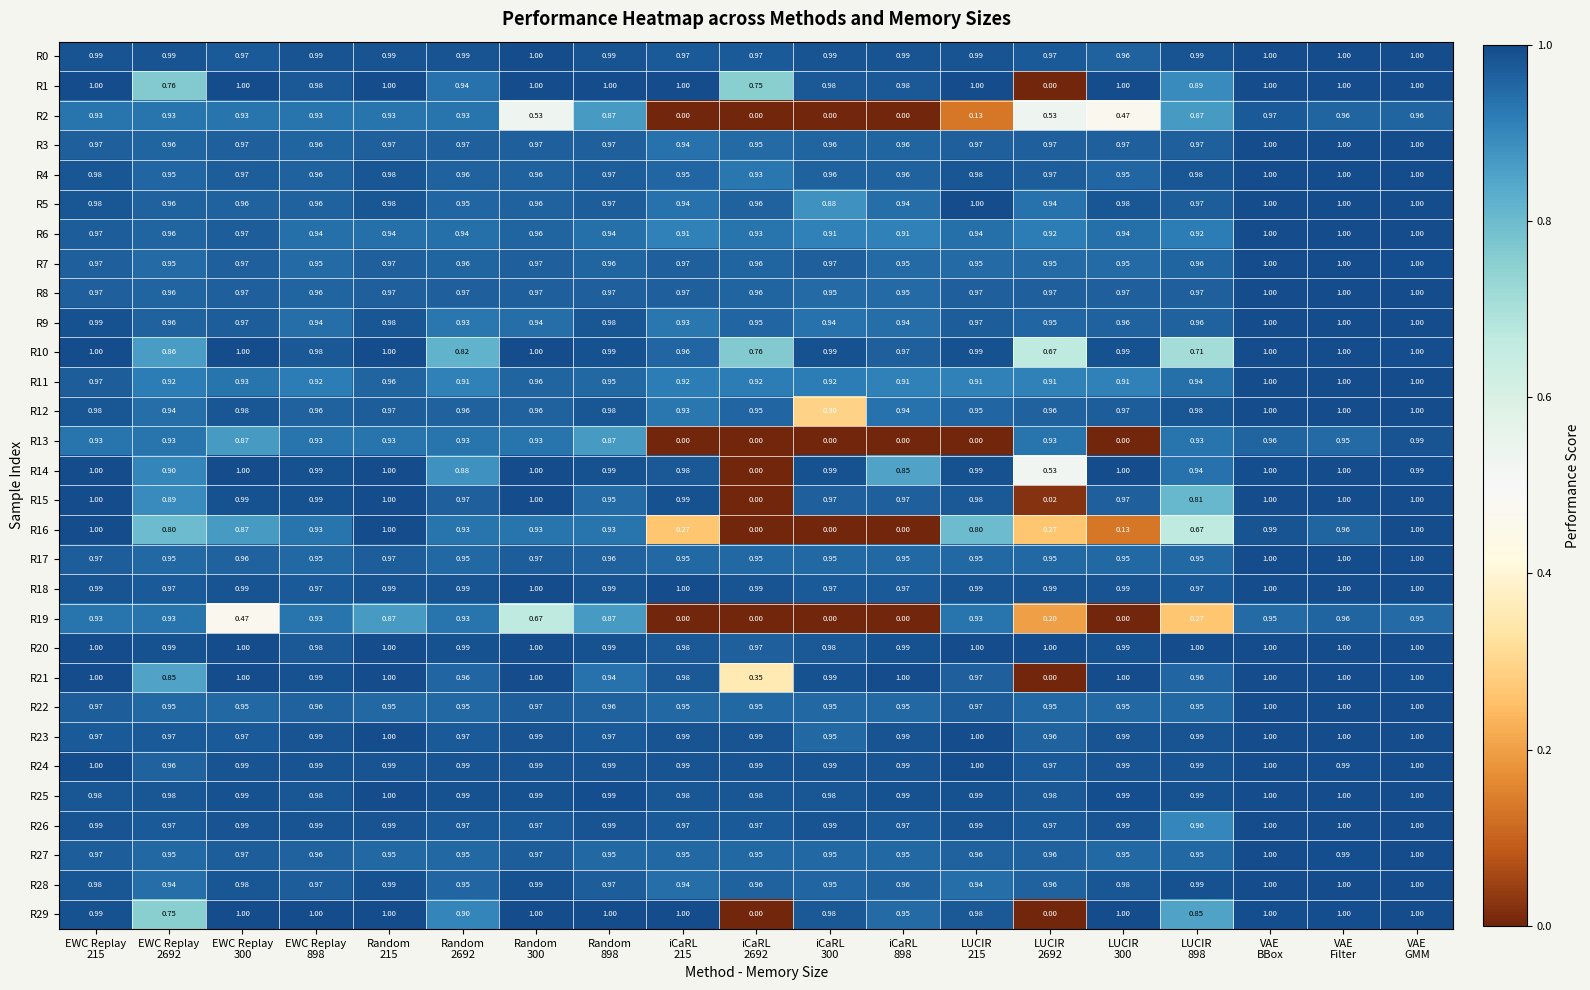

At which category does the chart reach its minimum across all series?

LUCIR
2692